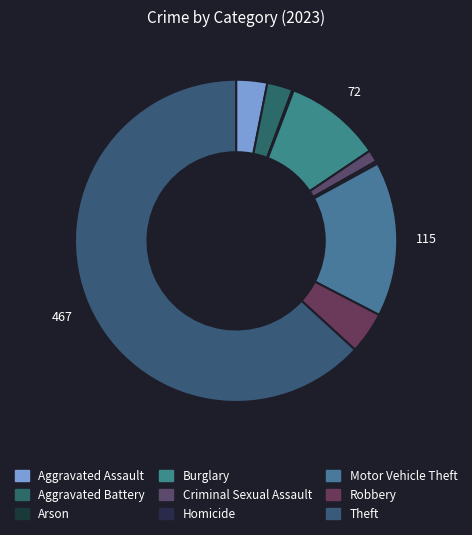

What is the majority slice?

Theft